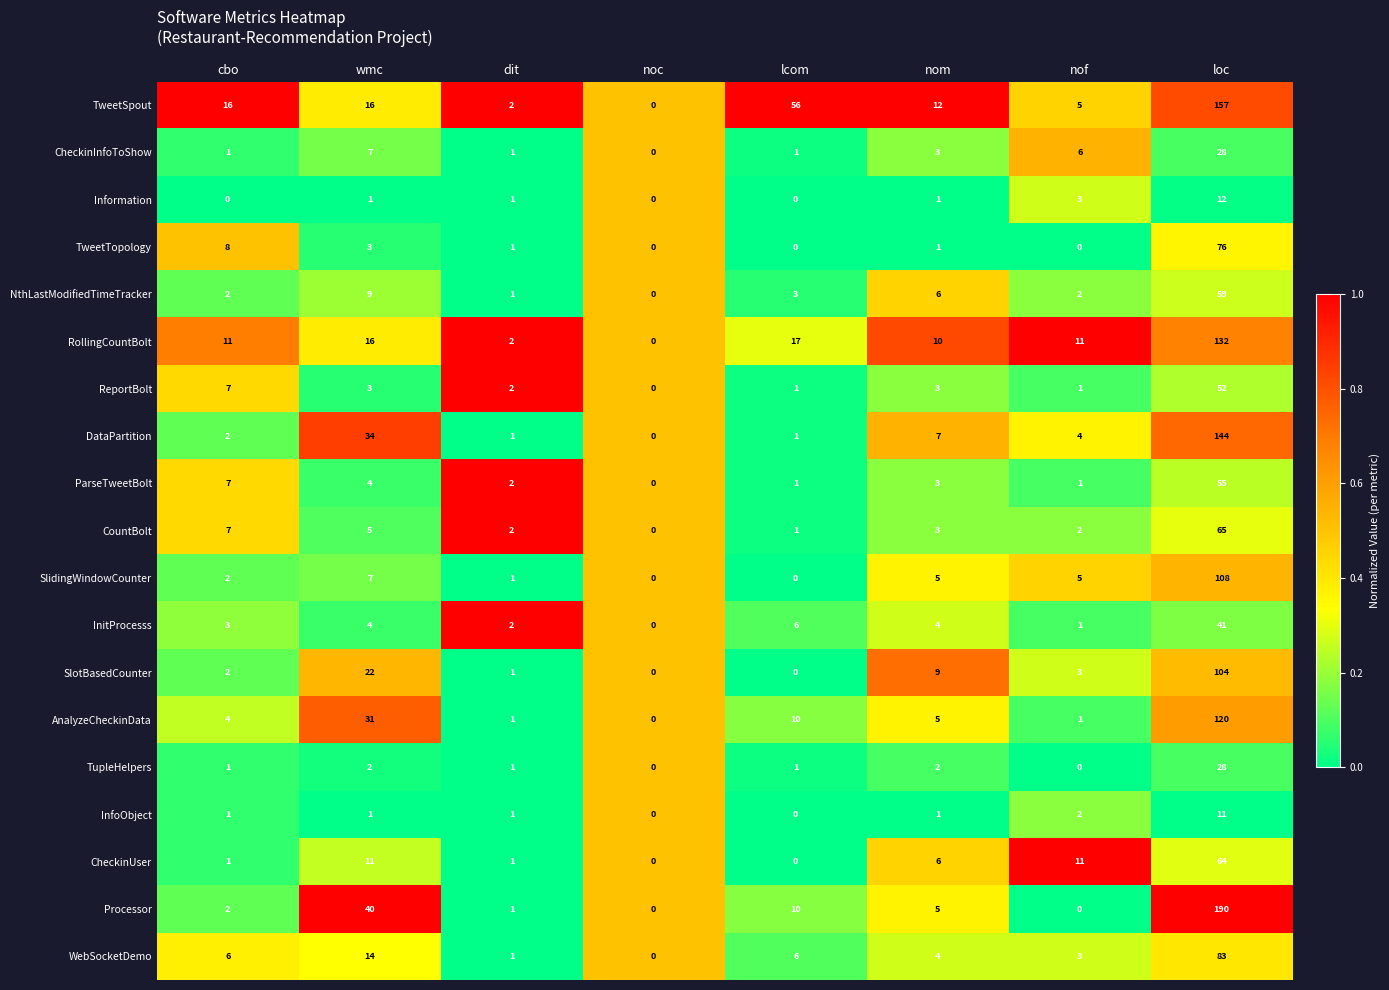

What is the sum of all WebSocketDemo values?

117